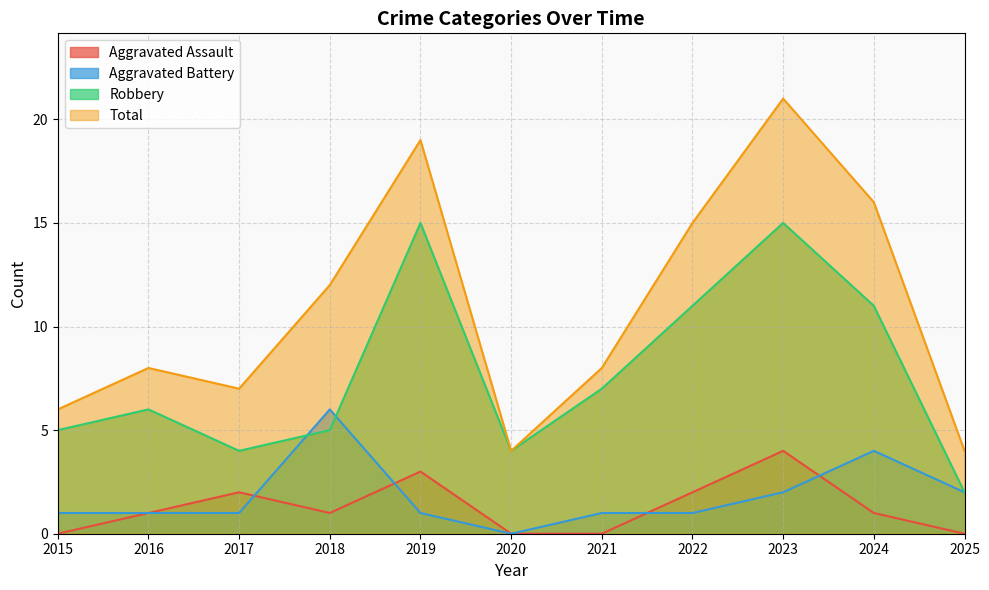

Which series has the largest total across all categories?

Total